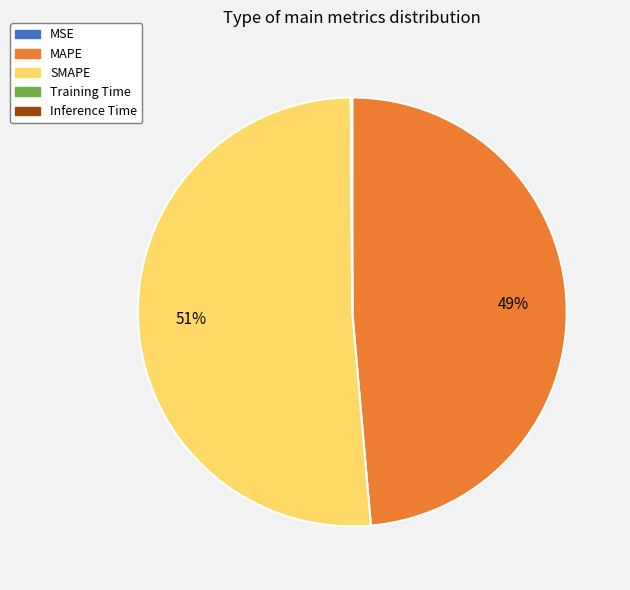

Is the sum of SMAPE and MAPE greater than half?

Yes